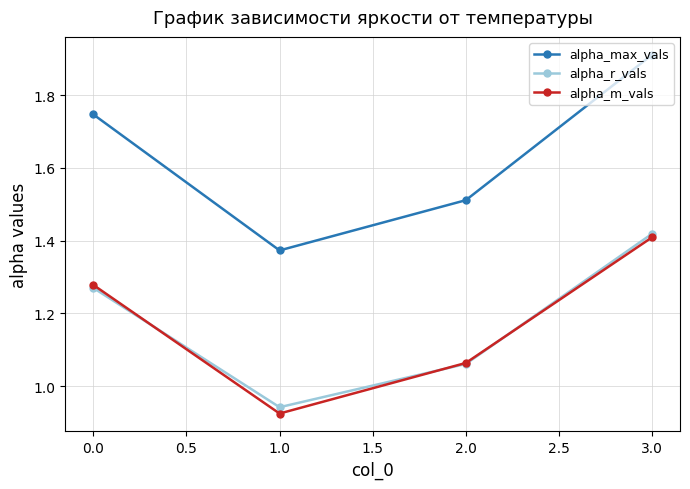

How many categories are shown in the chart?

4